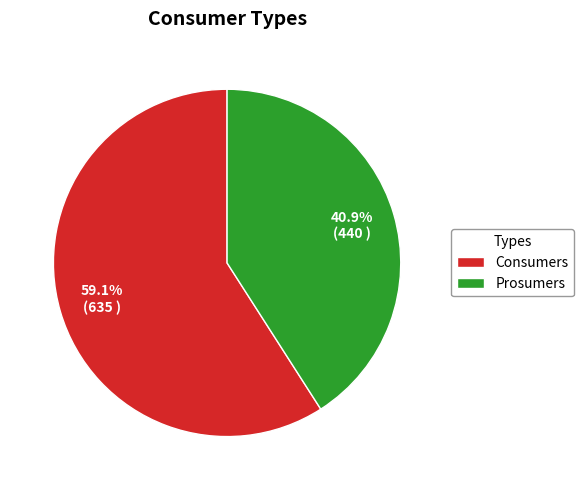

To the nearest percent, what portion does Prosumers represent?

41%